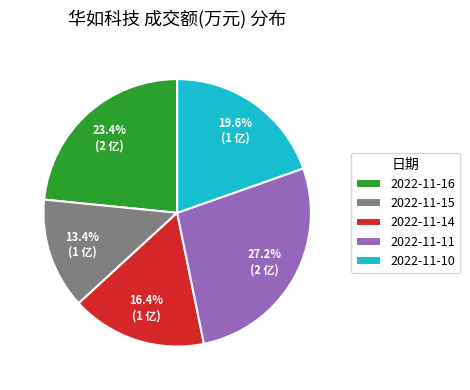

To the nearest percent, what is the difference between the largest and smallest slice percentages?

14%